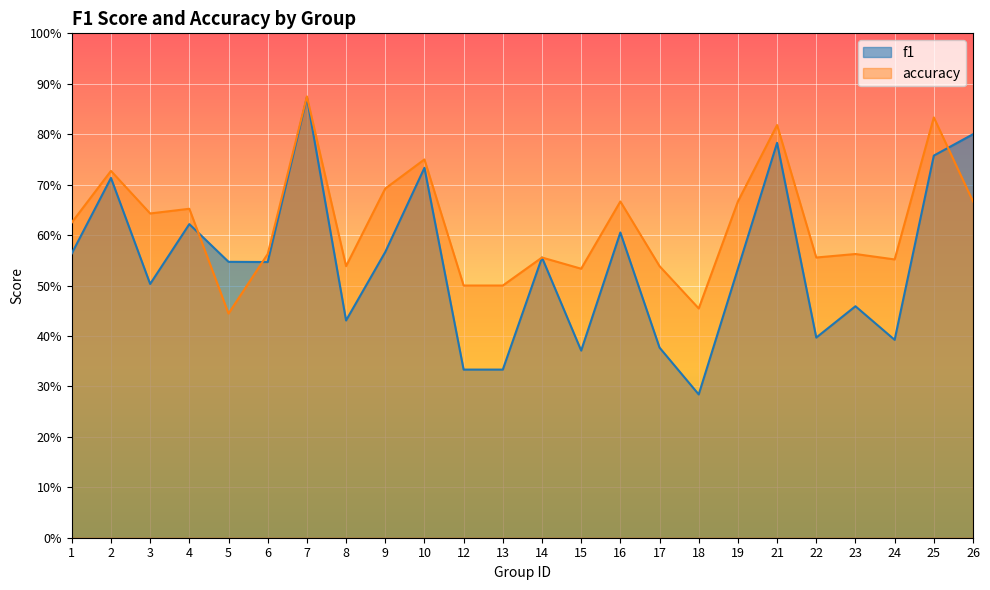

Which series has the largest range (max minus min)?

f1